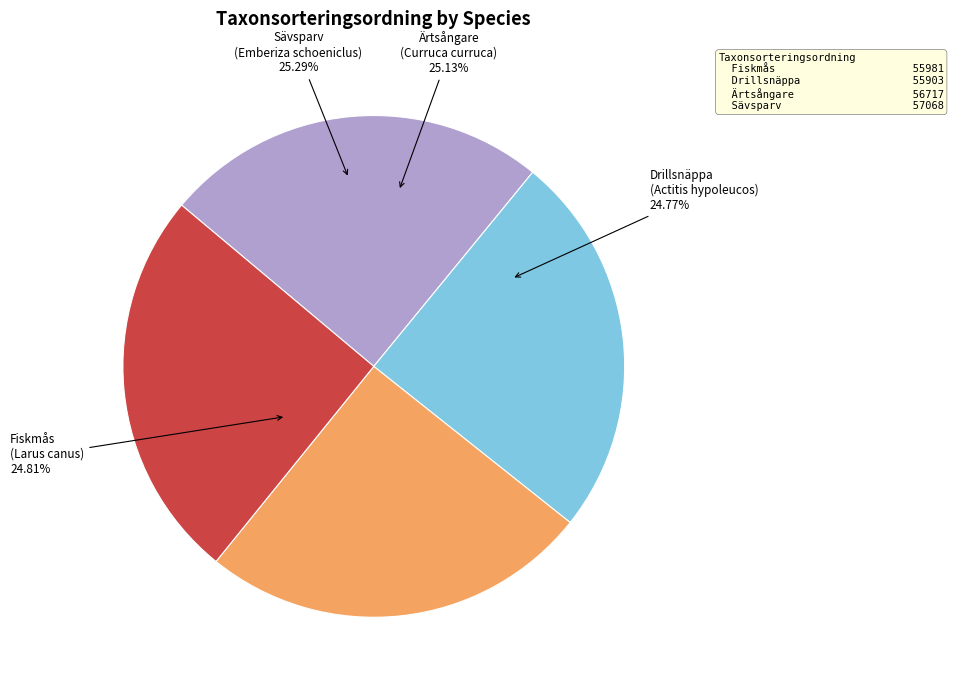

Is it true that Fiskmås (Larus canus) is 25% of the pie?

True